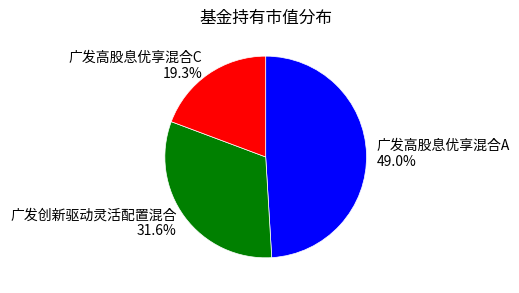

Which has a higher value, 广发创新驱动灵活配置混合 or 广发高股息优享混合C?

广发创新驱动灵活配置混合